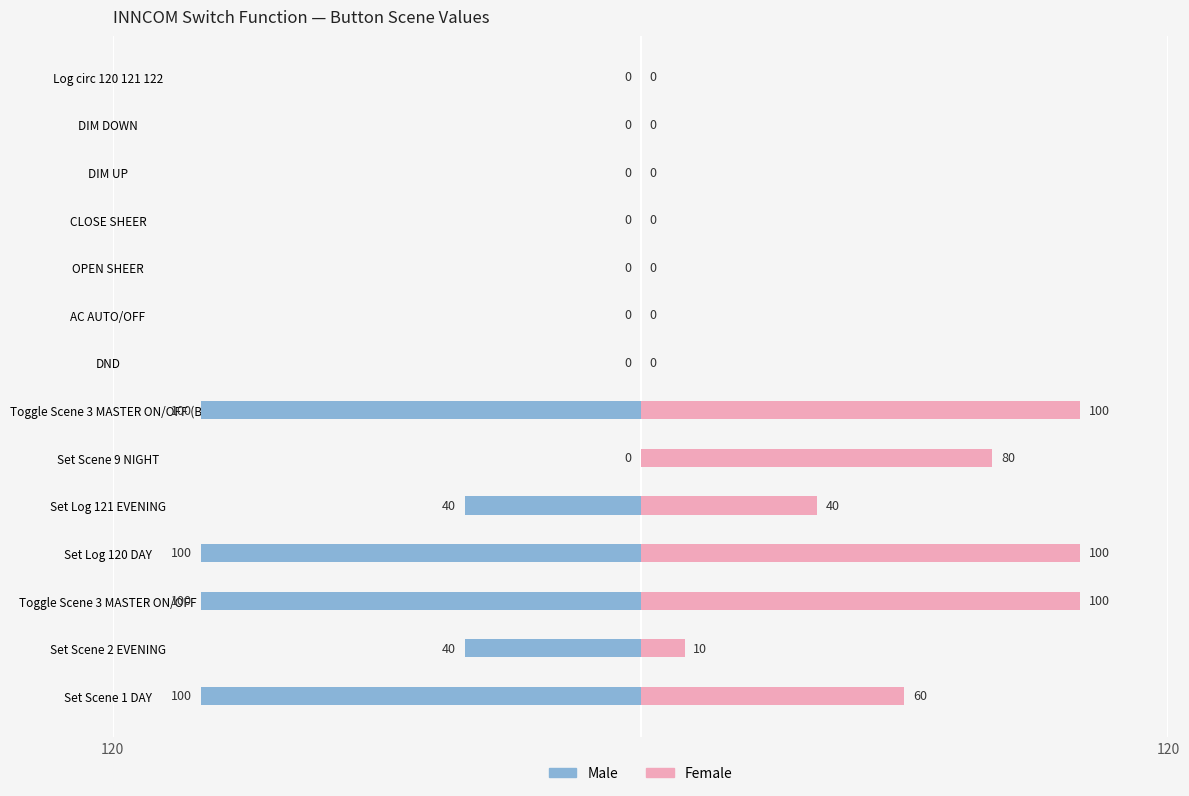

Is it true that Female equals 69 at OPEN SHEER?

False